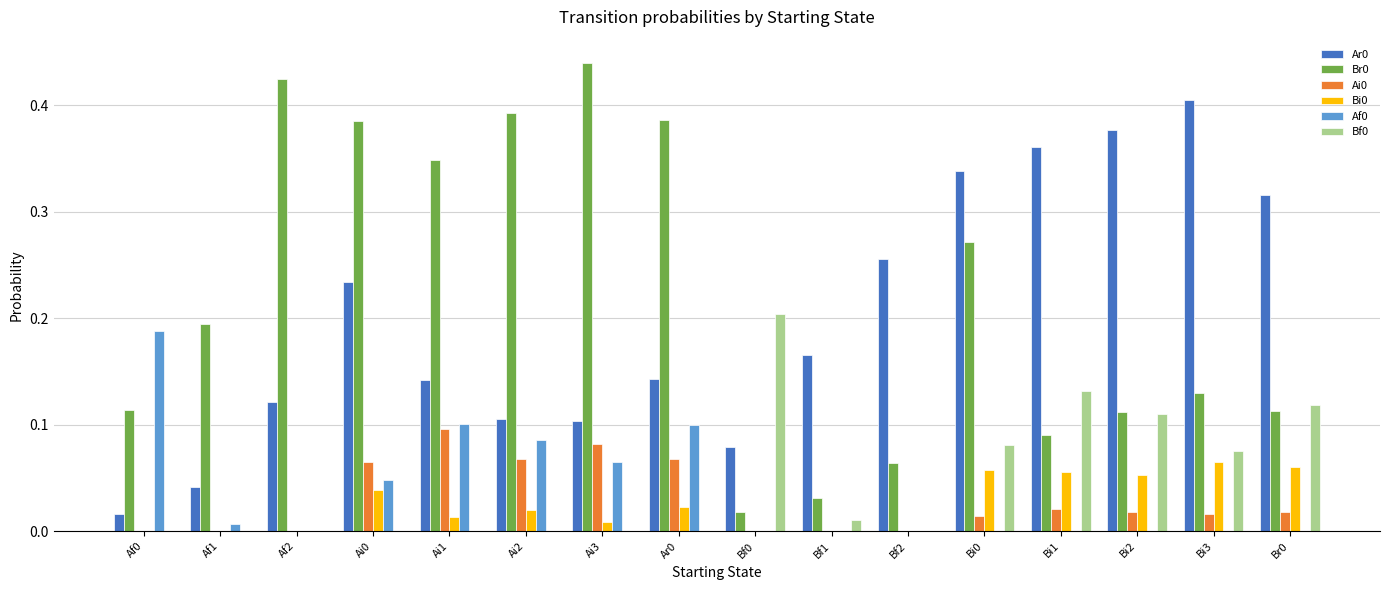

Is it true that Bi0 equals 0.1 at Bi3?

True